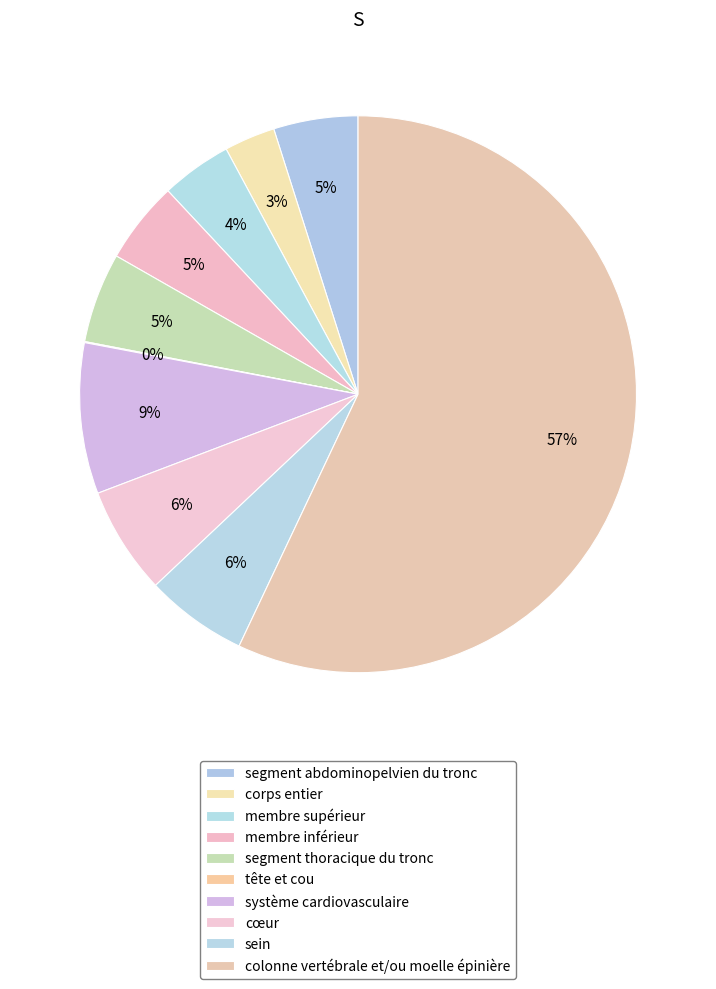

How many slices are in this pie chart?

10